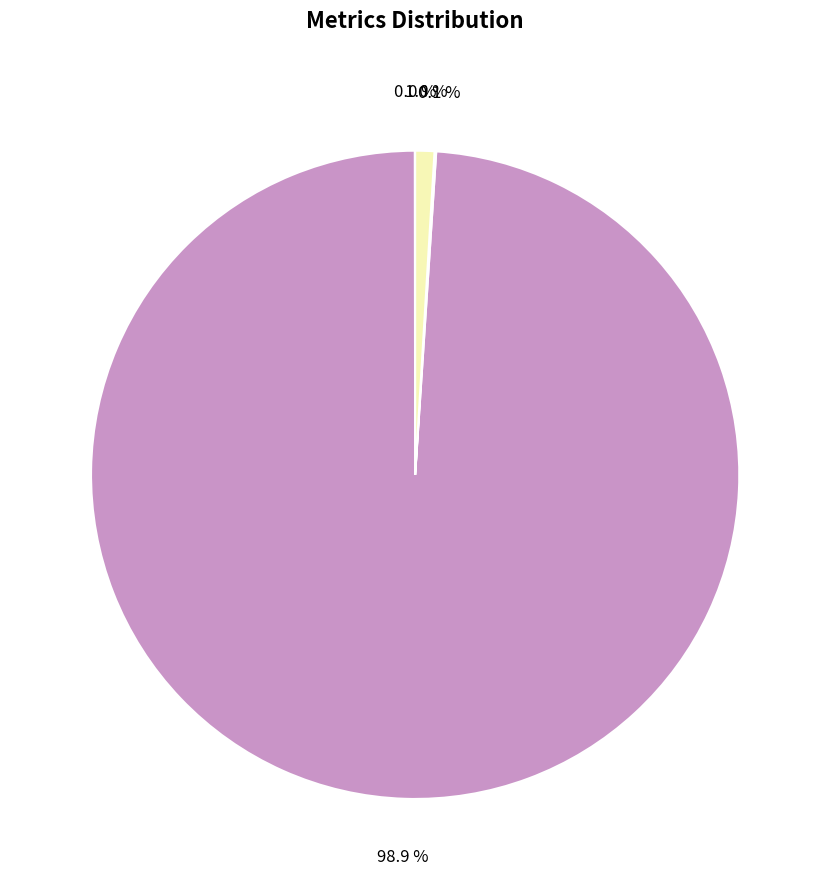

Is there any slice that represents more than half of the pie?

Yes